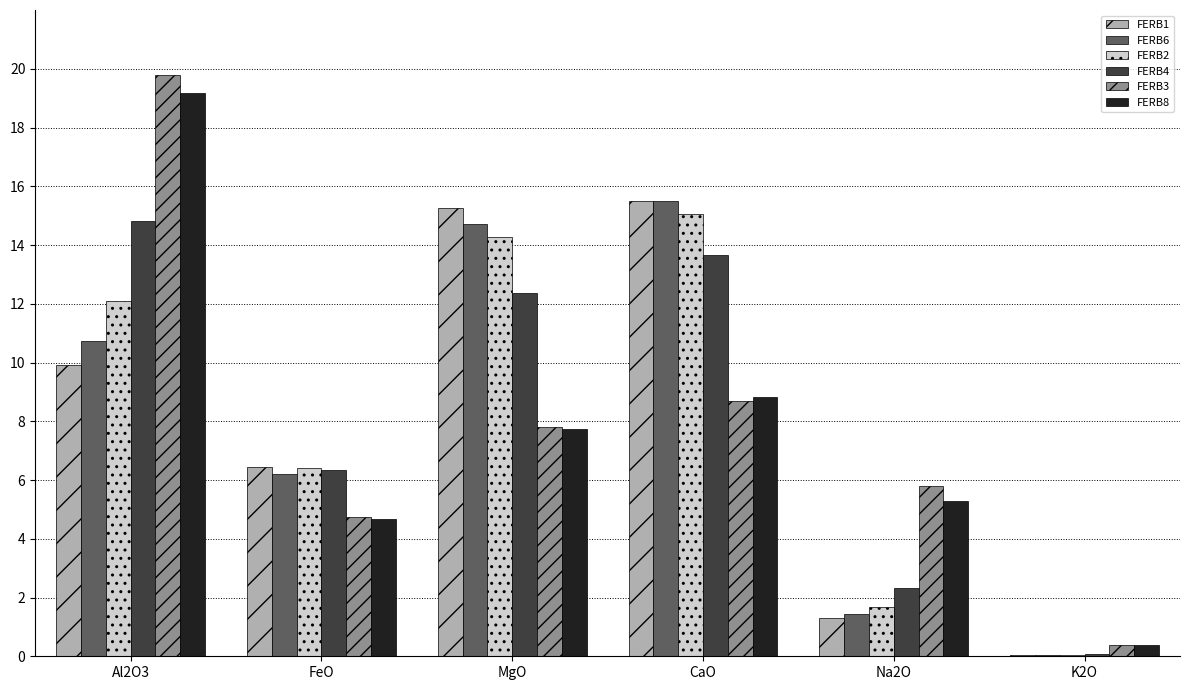

At which label does FERB6 first exceed 10?

Al2O3